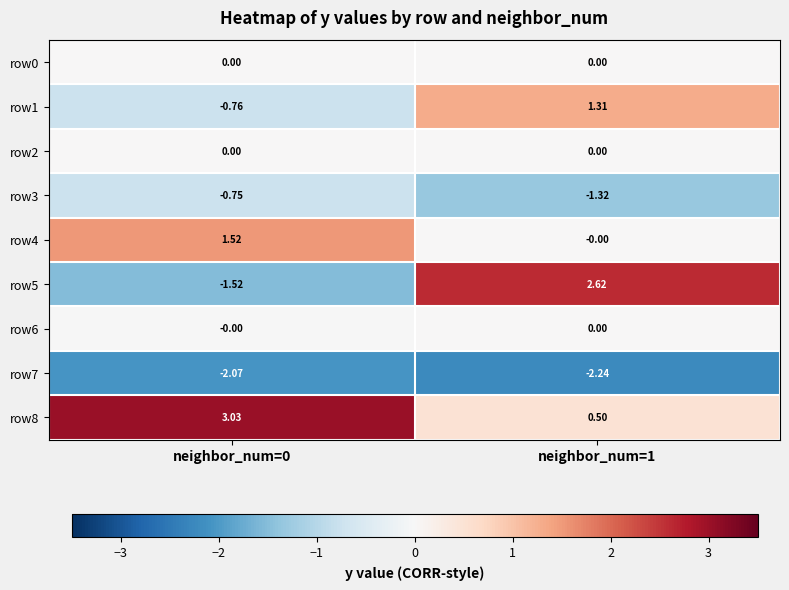

Which series has the largest total across all categories?

row8